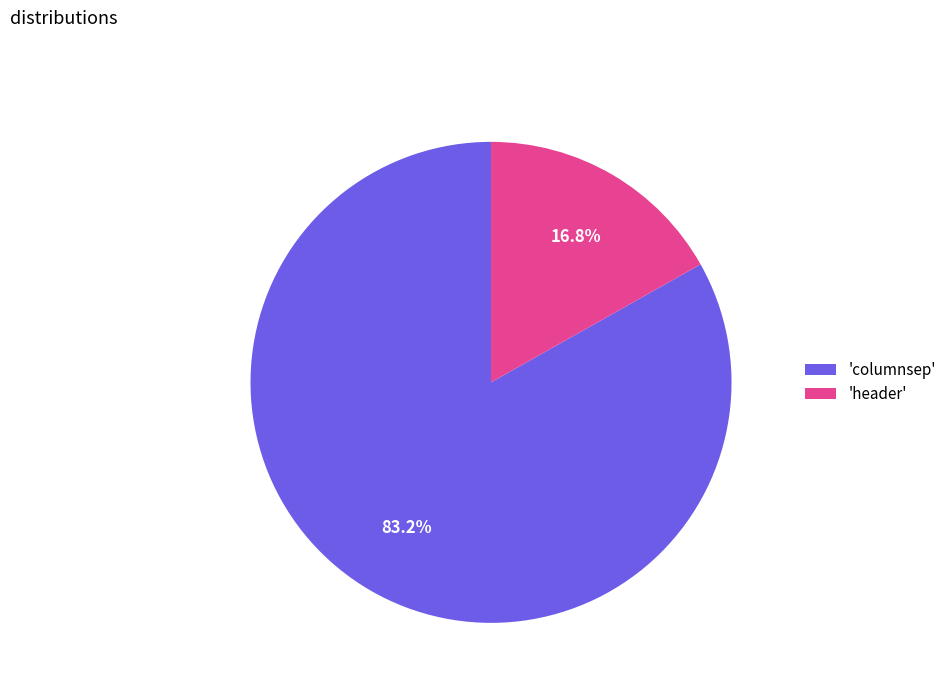

What portion of the pie excludes 'header'?

83.2%